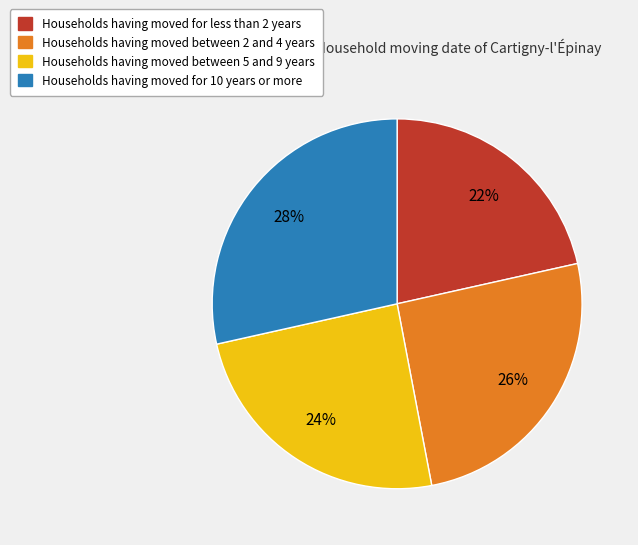

To the nearest percent, what is the combined percentage of Households having moved between 5 and 9 years and Households having moved for less than 2 years?

46%